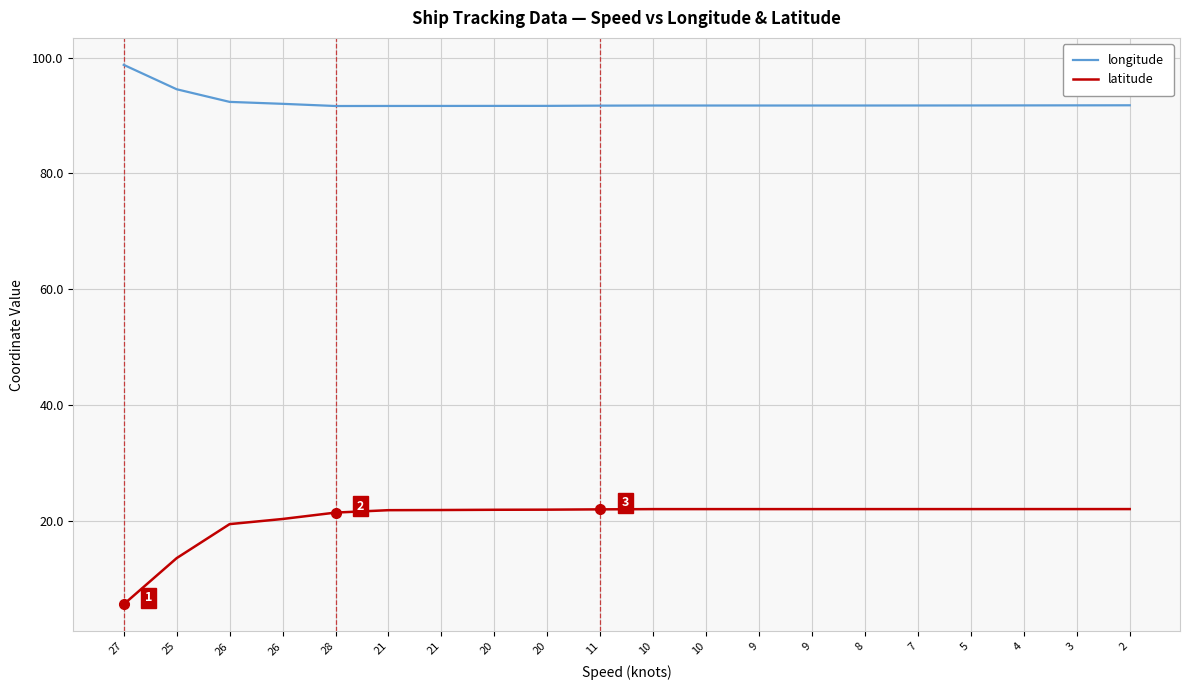

What is the label of the 4th point from the right?

5